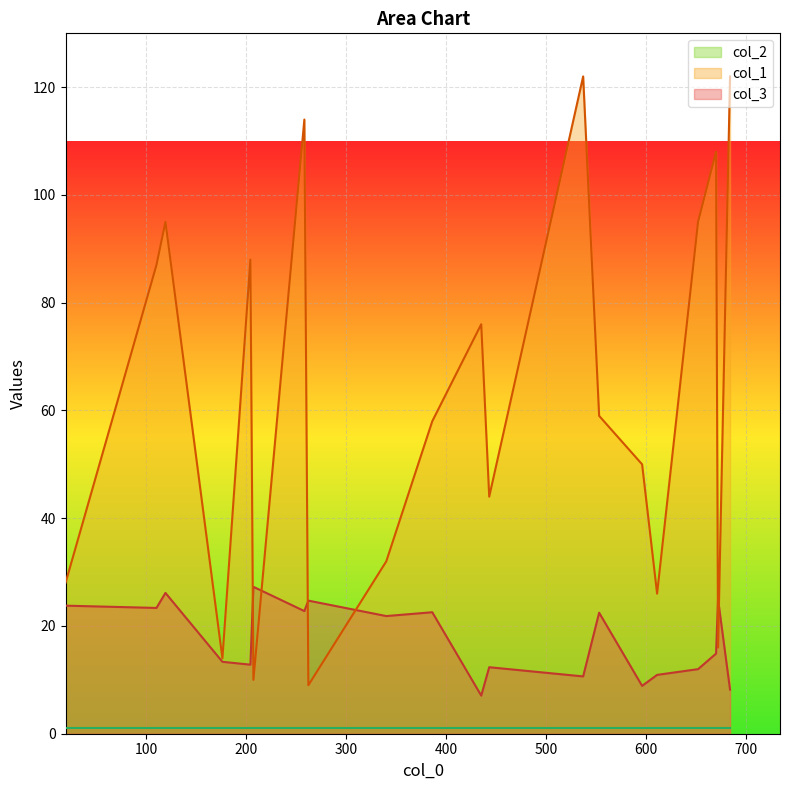

Does the chart display data point markers on the line(s)?

No